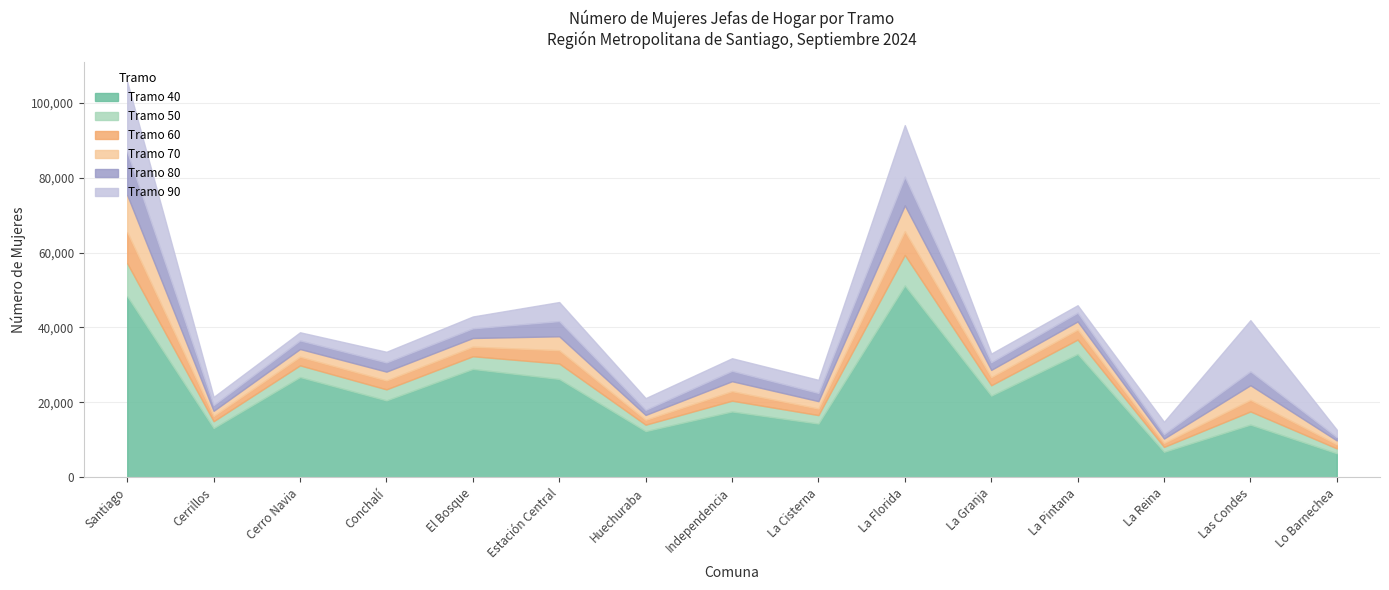

At how many categories does at least one series exceed 2384?

15